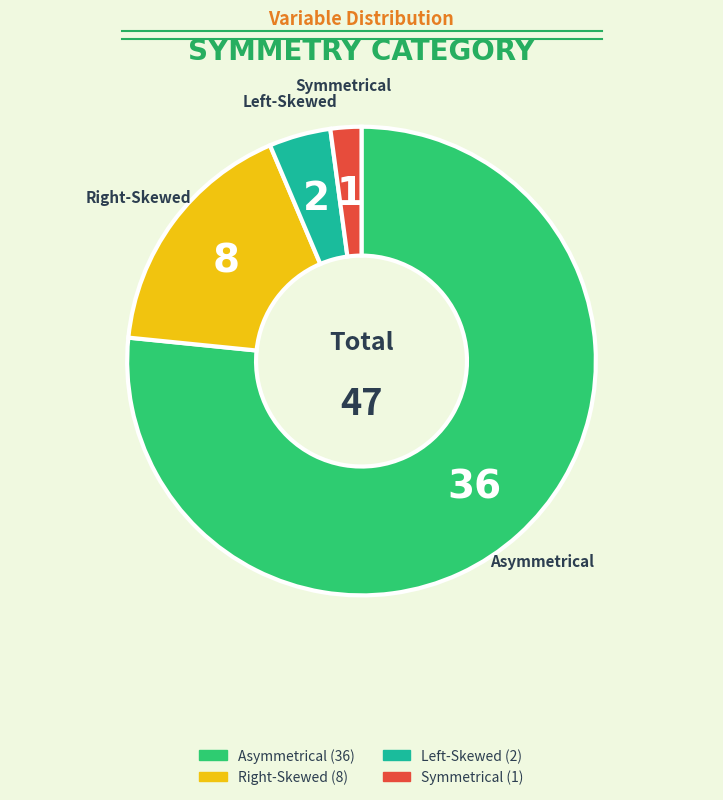

What is the largest slice in the pie chart?

Asymmetrical